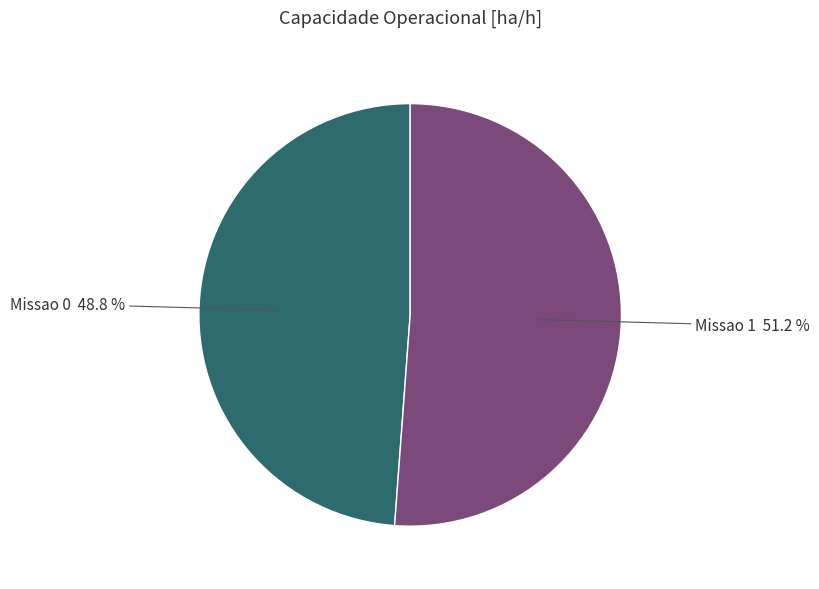

Is there a majority slice in this chart?

Yes